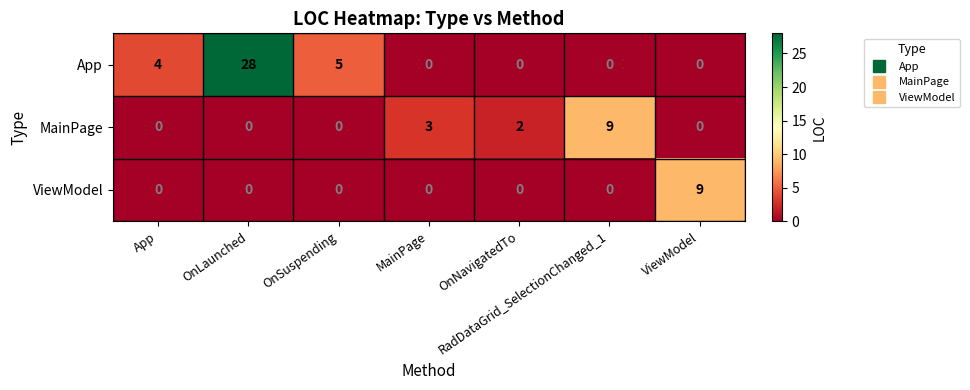

Which series changed the most between OnSuspending and MainPage?

App